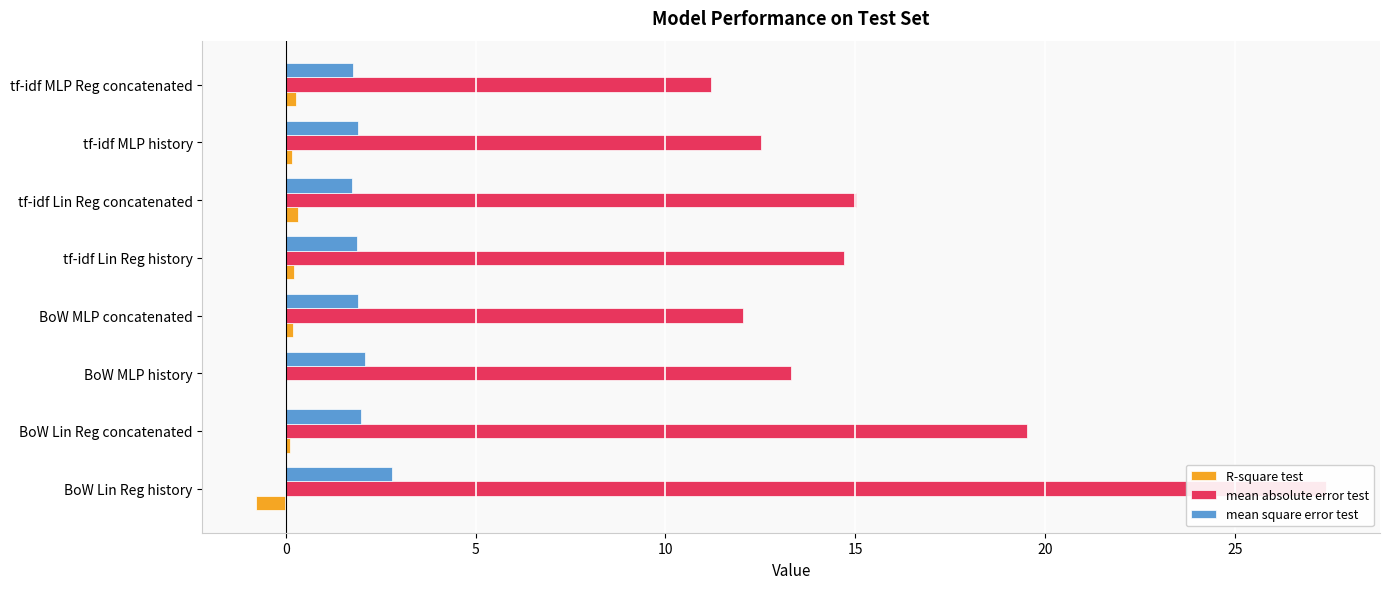

Which has a higher value, BoW Lin Reg history or tf-idf MLP Reg concatenated?

tf-idf MLP Reg concatenated